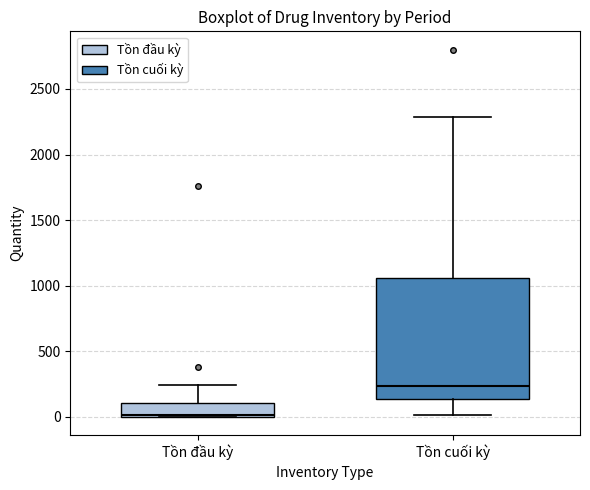

Where does the lower whisker of the box for Tồn cuối kỳ end on the y-axis? The values are not printed on the chart, so give them approximately, as read against the axis.

0